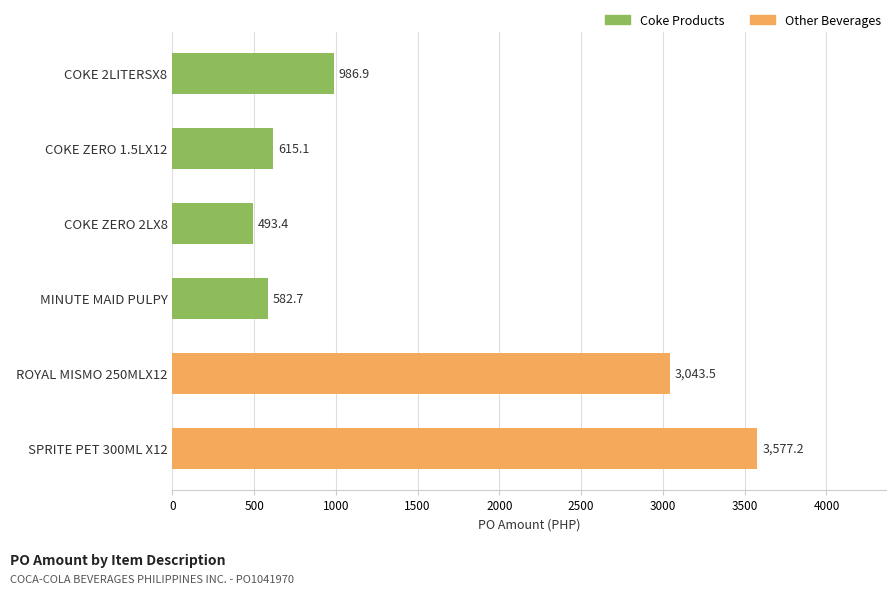

What is the smallest value displayed?

493.4